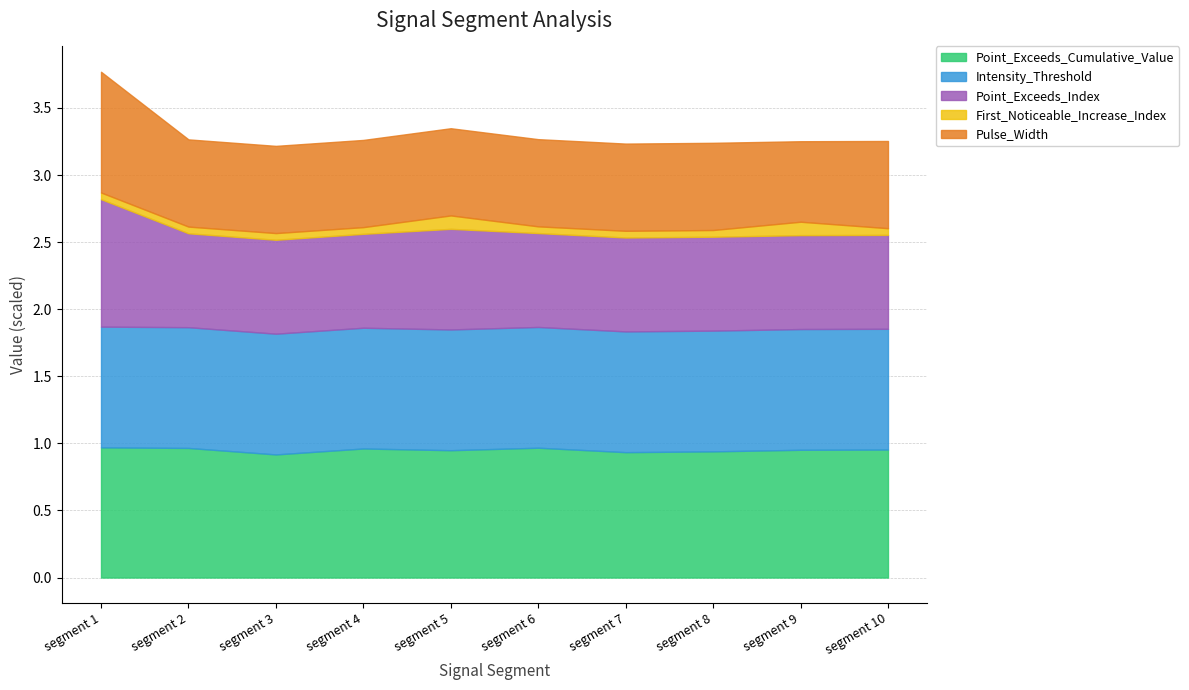

Does the chart have visible grid lines?

Yes